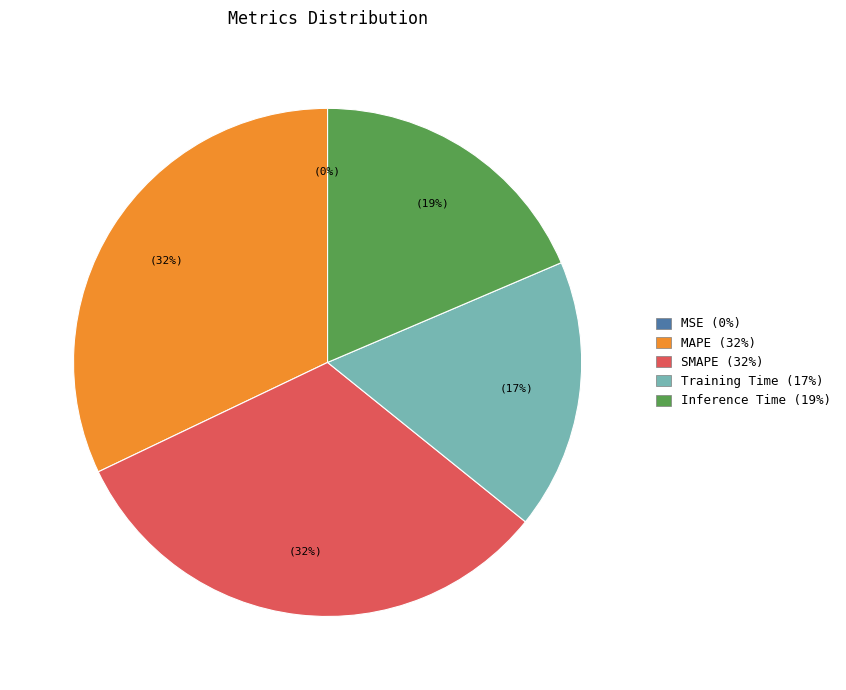

Is there any slice that represents more than half of the pie?

No